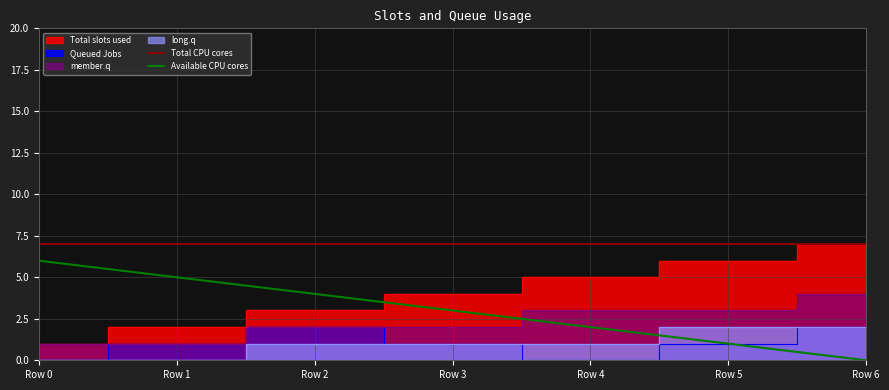

What is the lowest value of the Total CPU cores series?

7